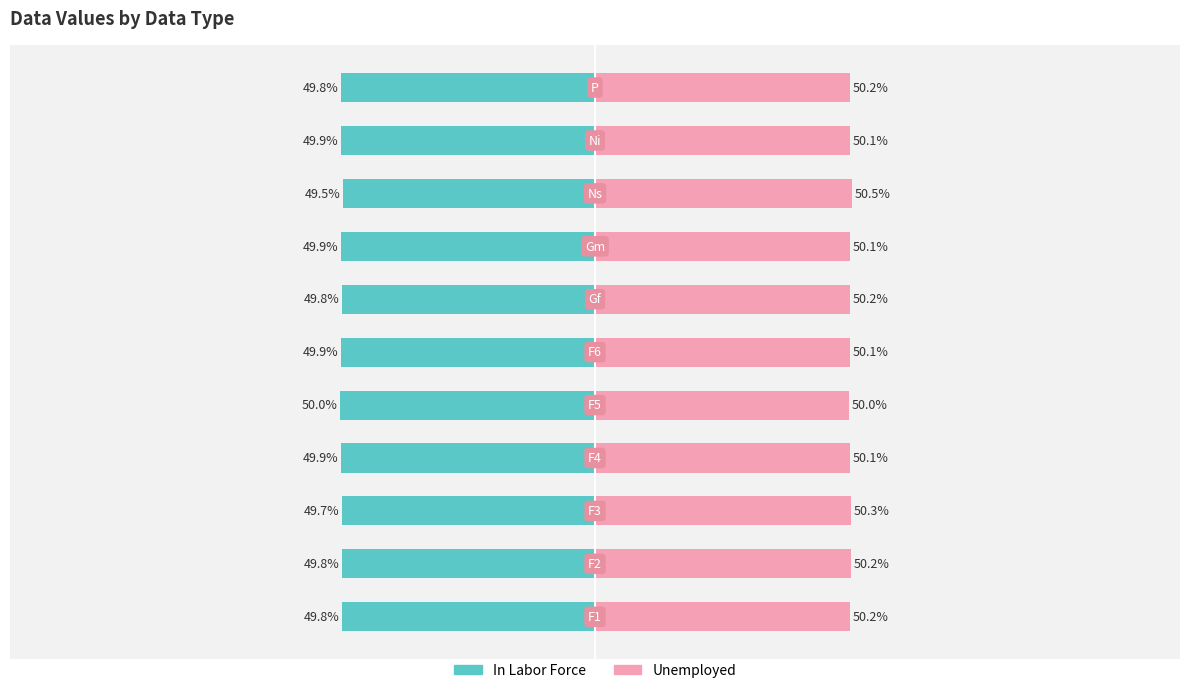

What is the average value of the Unemployed series?

50.2